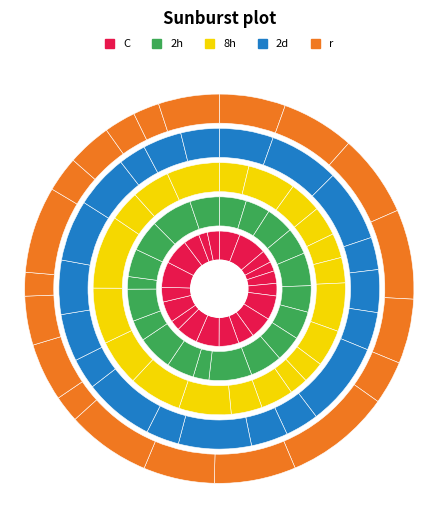

Does any single category account for the majority?

No